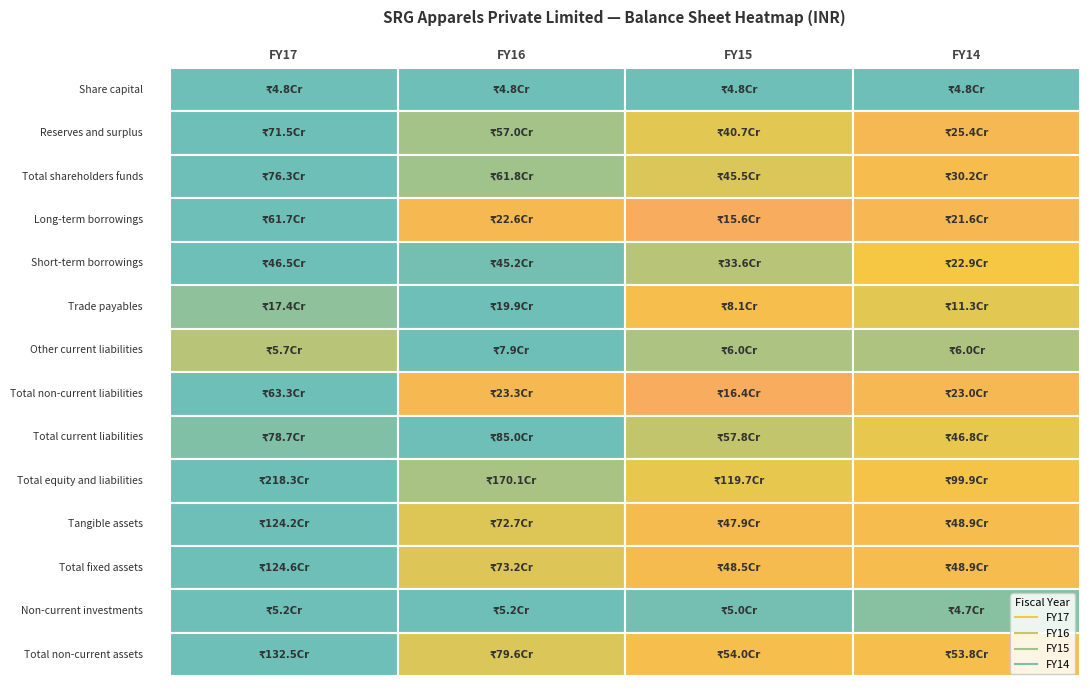

How many data points in Reserves and surplus are above 570328020?

1